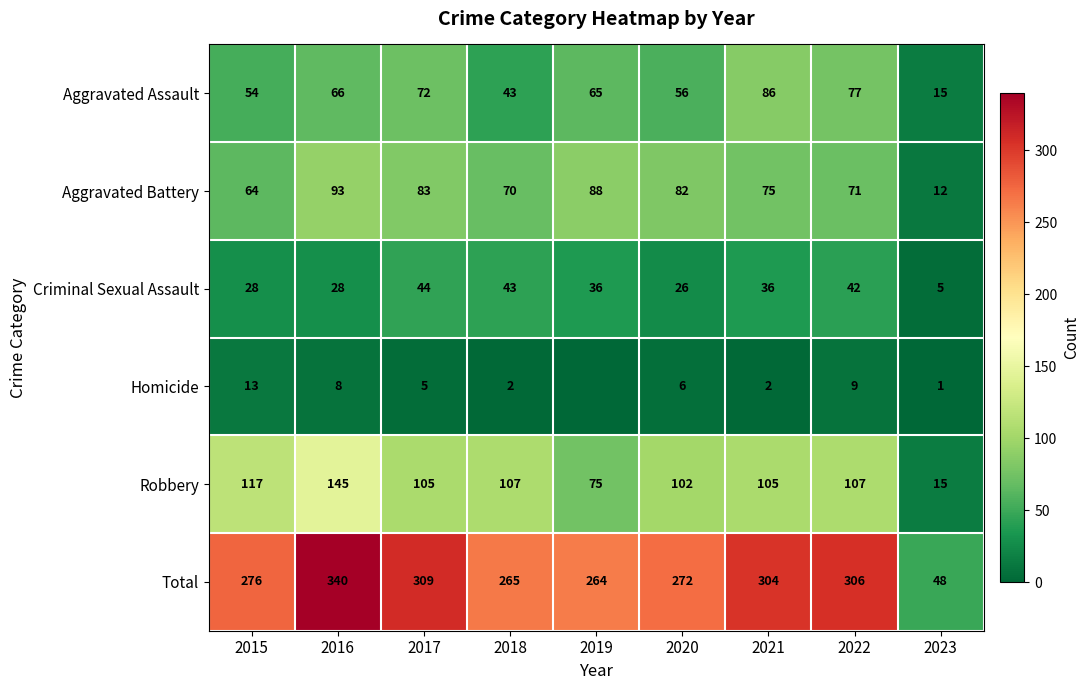

At which category is the sum across all series the highest?

2016